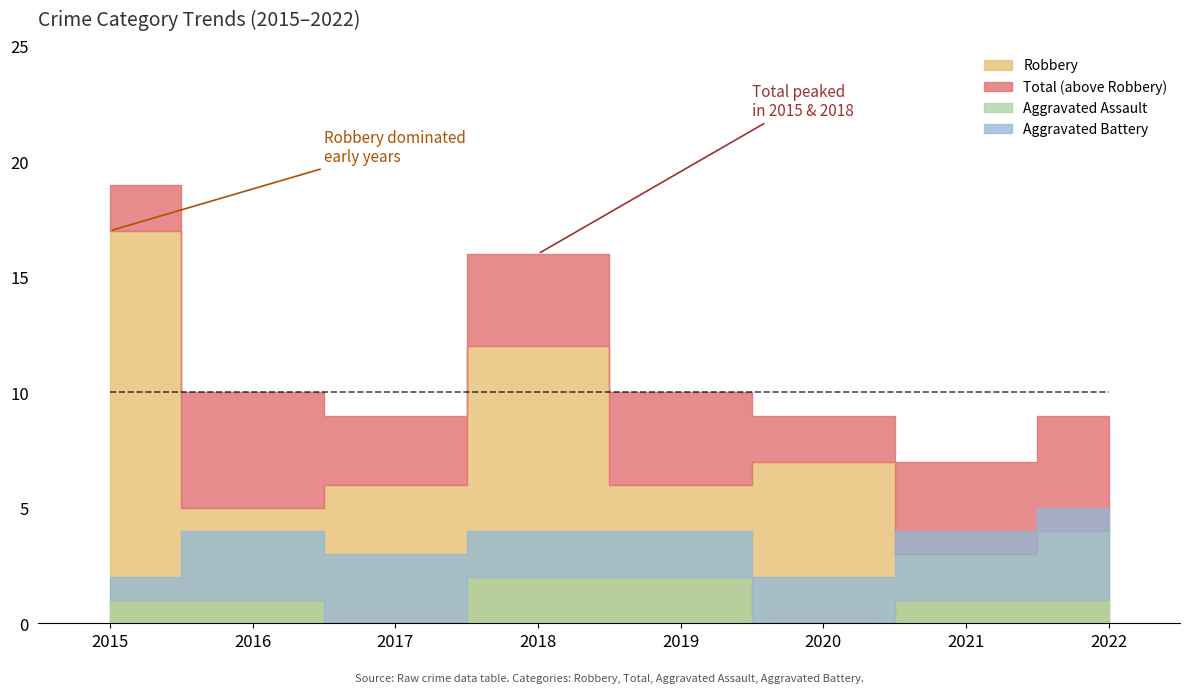

What is the difference between the highest and lowest values at 2022?

8